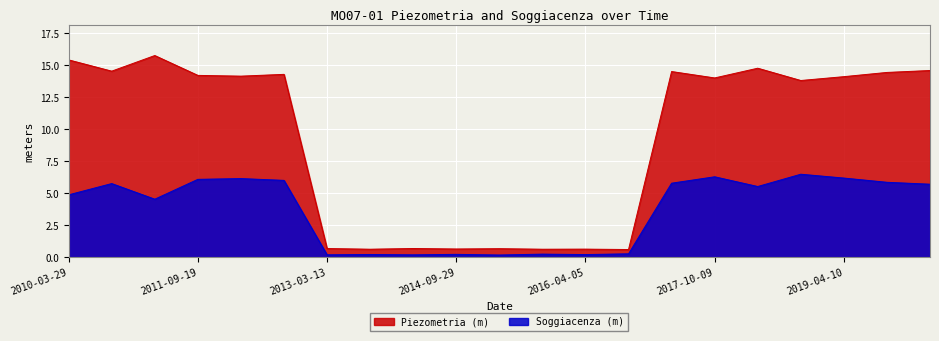

The value of Soggiacenza (m) at 2010-10-06 is 5.8. True or false?

True